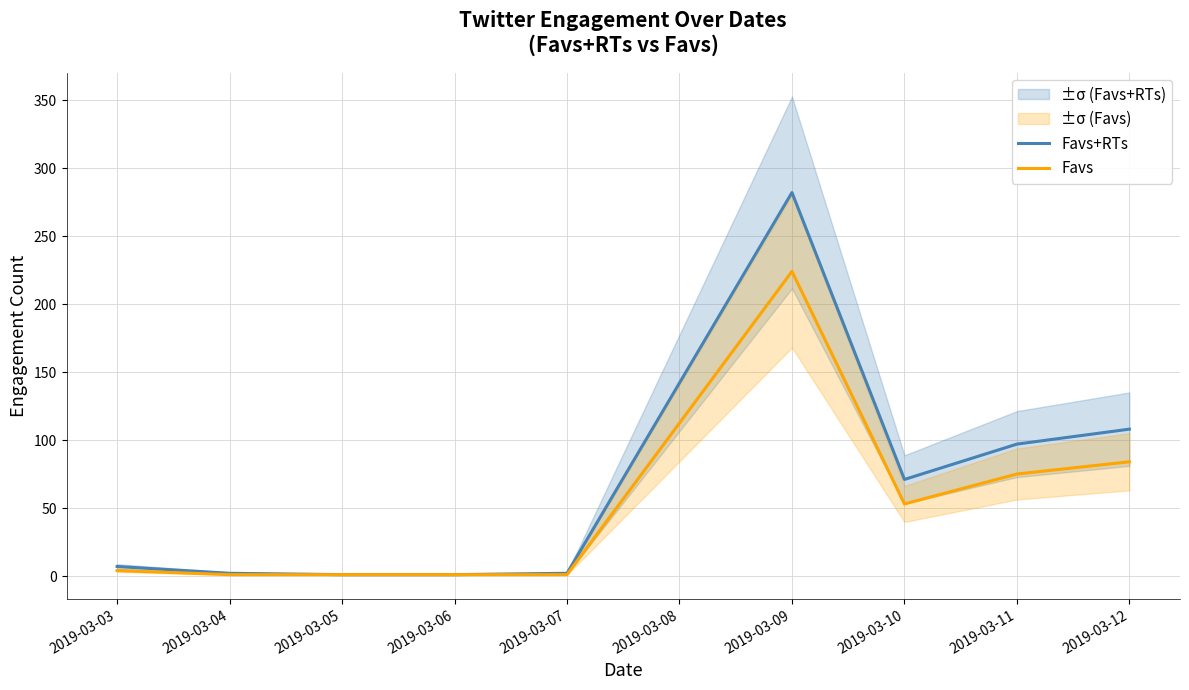

Which series has the largest total across all categories?

Favs+RTs